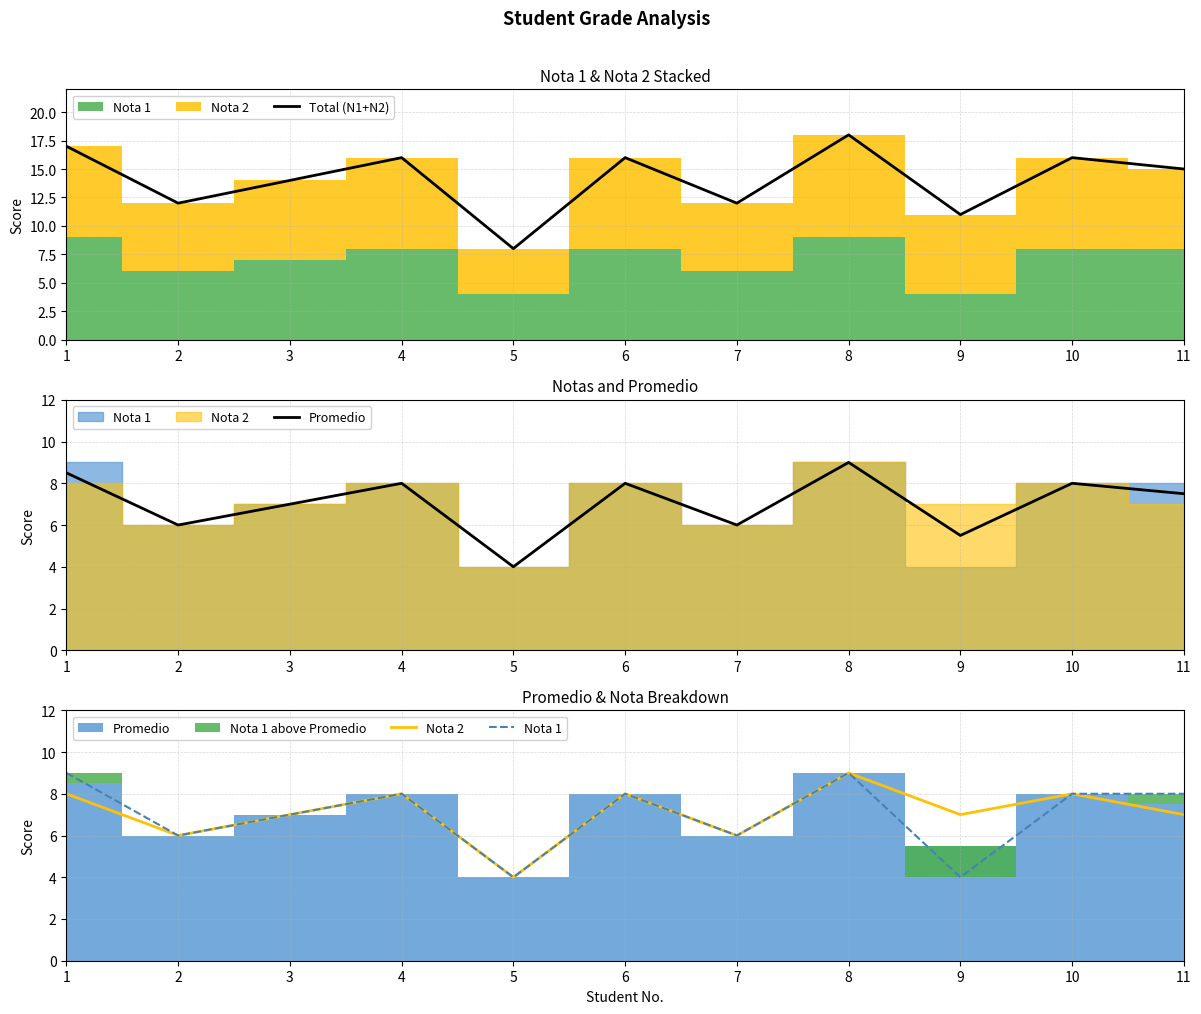

What is the sum of all Total (N1+N2) values?

155